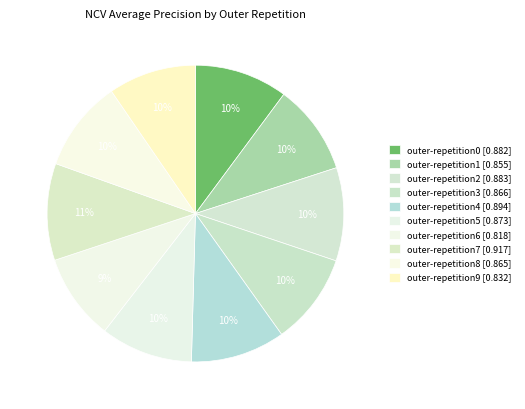

Which slice is the smallest?

outer-repetition6